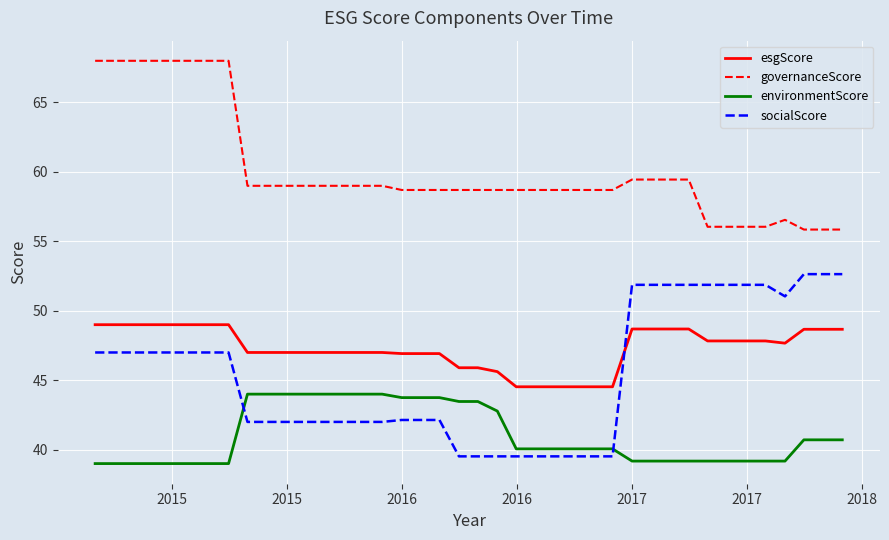

Does the chart display data point markers on the line(s)?

No